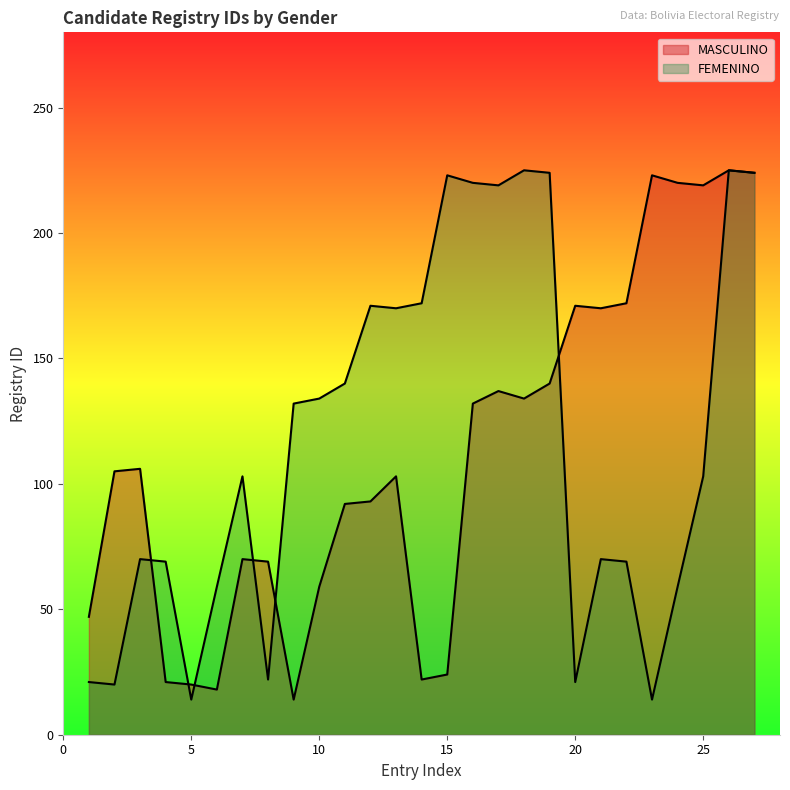

What is the difference between the FEMENINO values at 4 and 7?

34